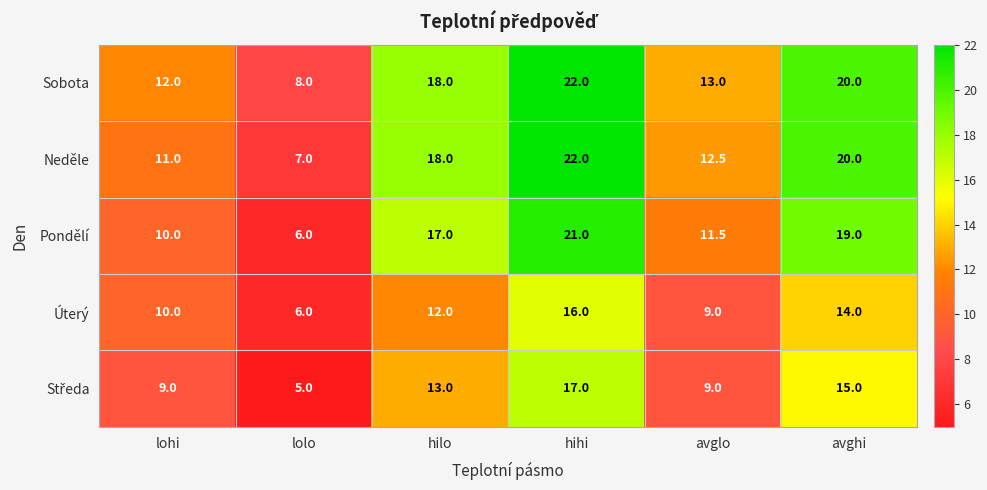

At how many categories does at least one series exceed 17?

3